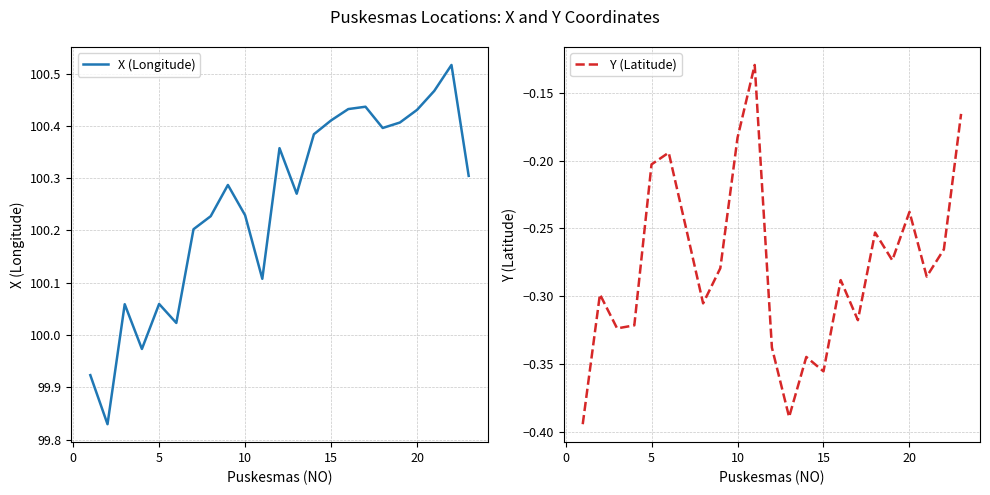

List the series in order of their overall mean, lowest first.

Y (Latitude), X (Longitude)